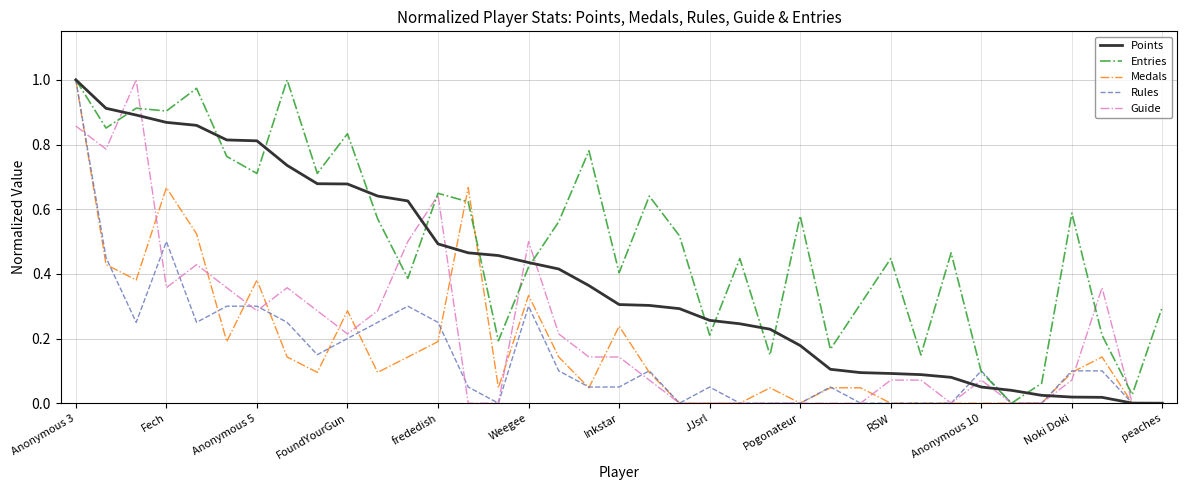

Which series has the largest total across all categories?

Entries